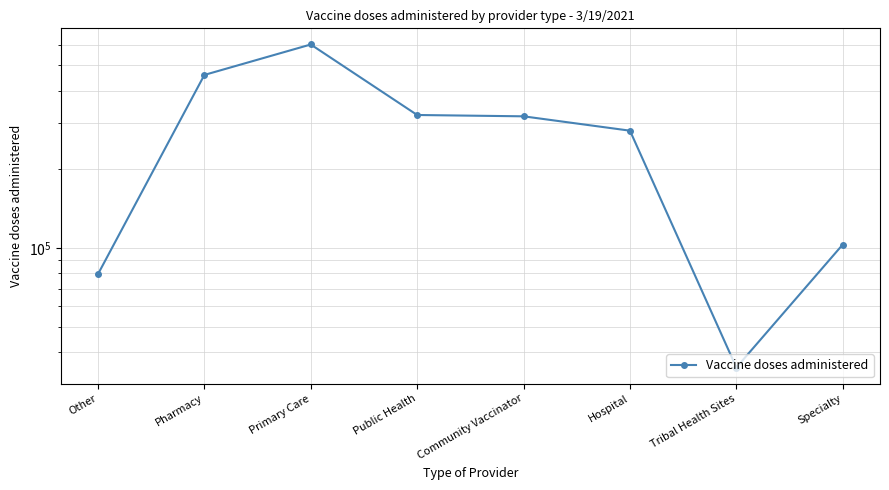

What is the difference between the values at Primary Care and Community Vaccinator?

282168